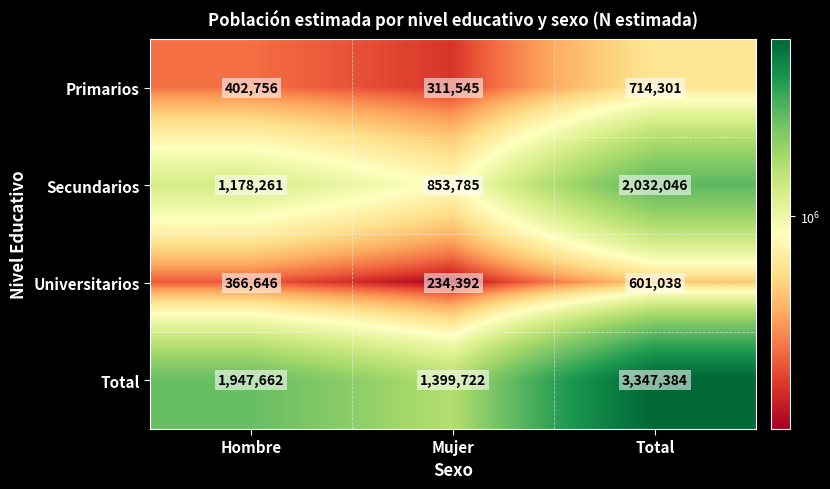

Which series has the widest spread of values?

Total